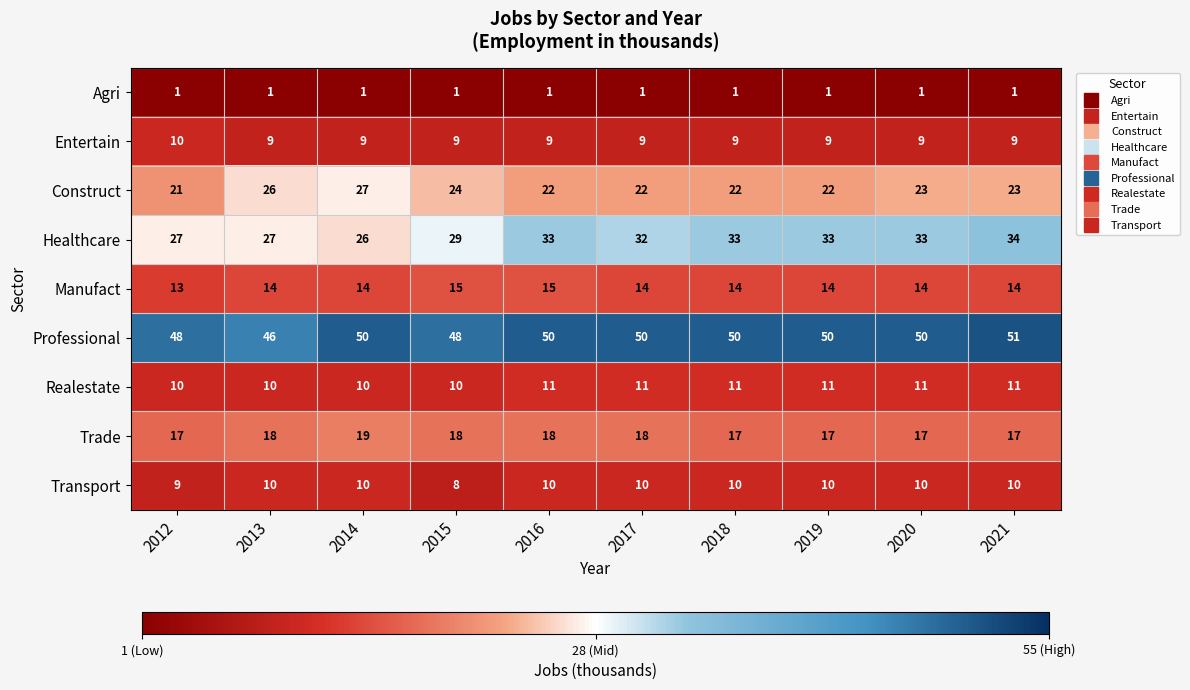

Count the Construct values in the range 22 to 24.

7